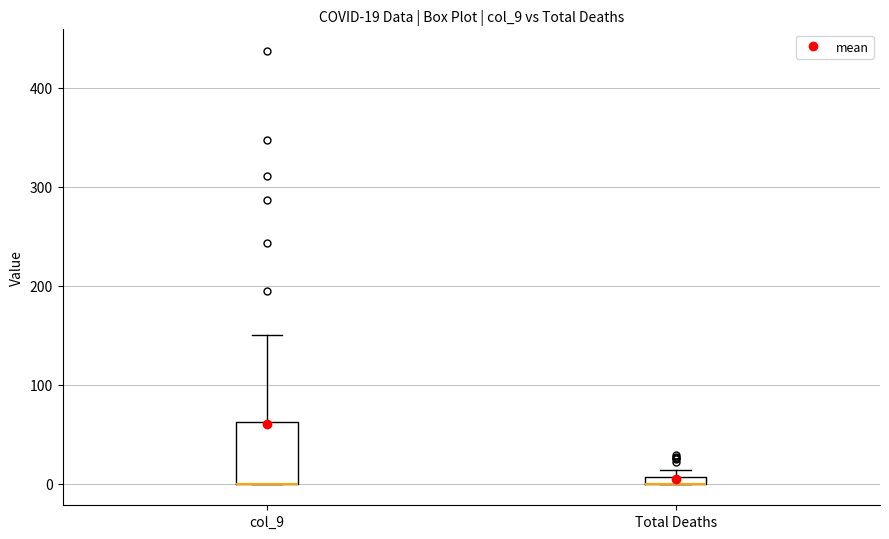

Comparing the boxes themselves (not the whiskers), which one is the tallest?

col_9